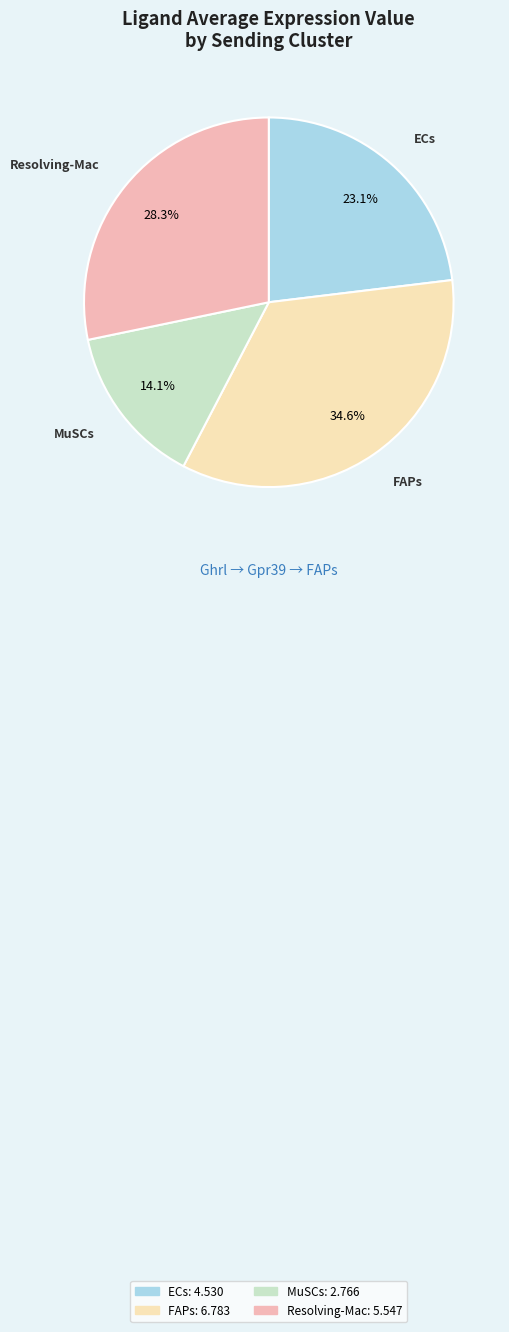

What portion of the pie excludes MuSCs?

85.9%